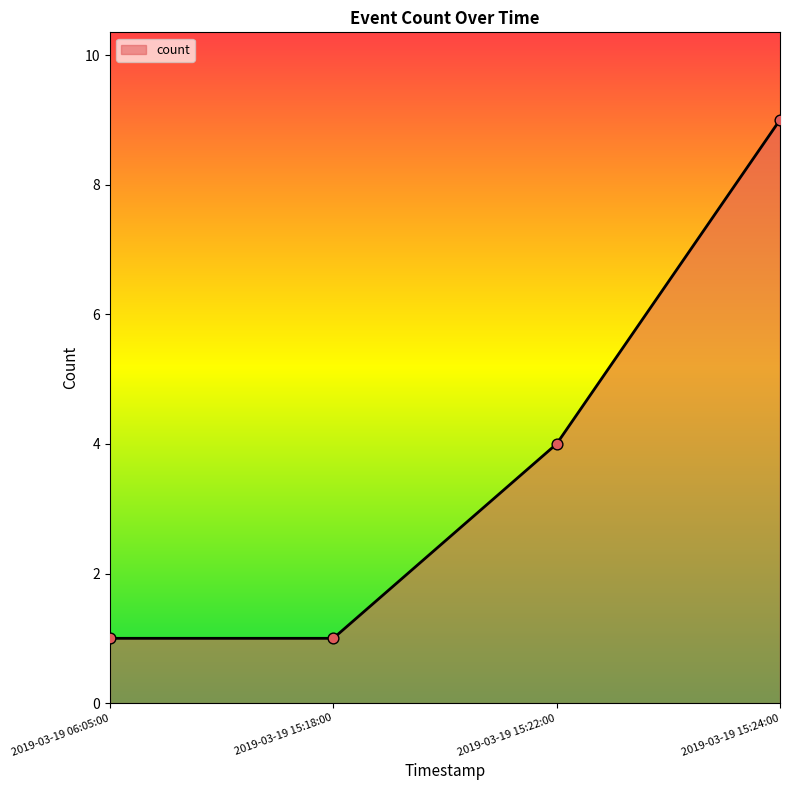

What is the ratio of the value at 2019-03-19 15:18:00 to the value at 2019-03-19 06:05:00?

1.0